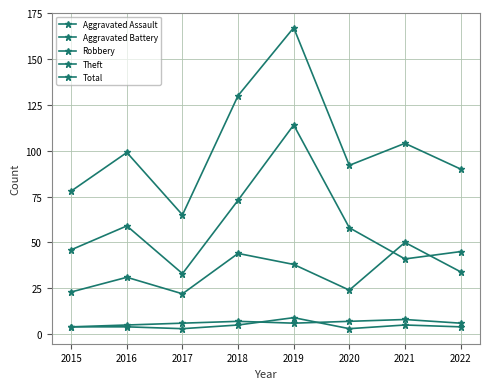

How many distinct data groups are displayed?

5